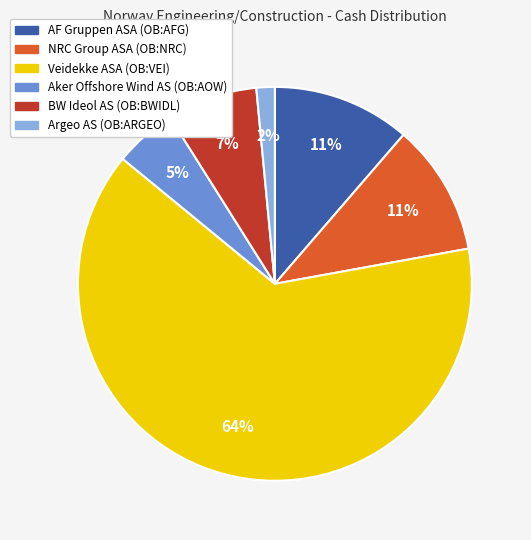

What is the smallest slice in the pie chart?

Argeo AS (OB:ARGEO)